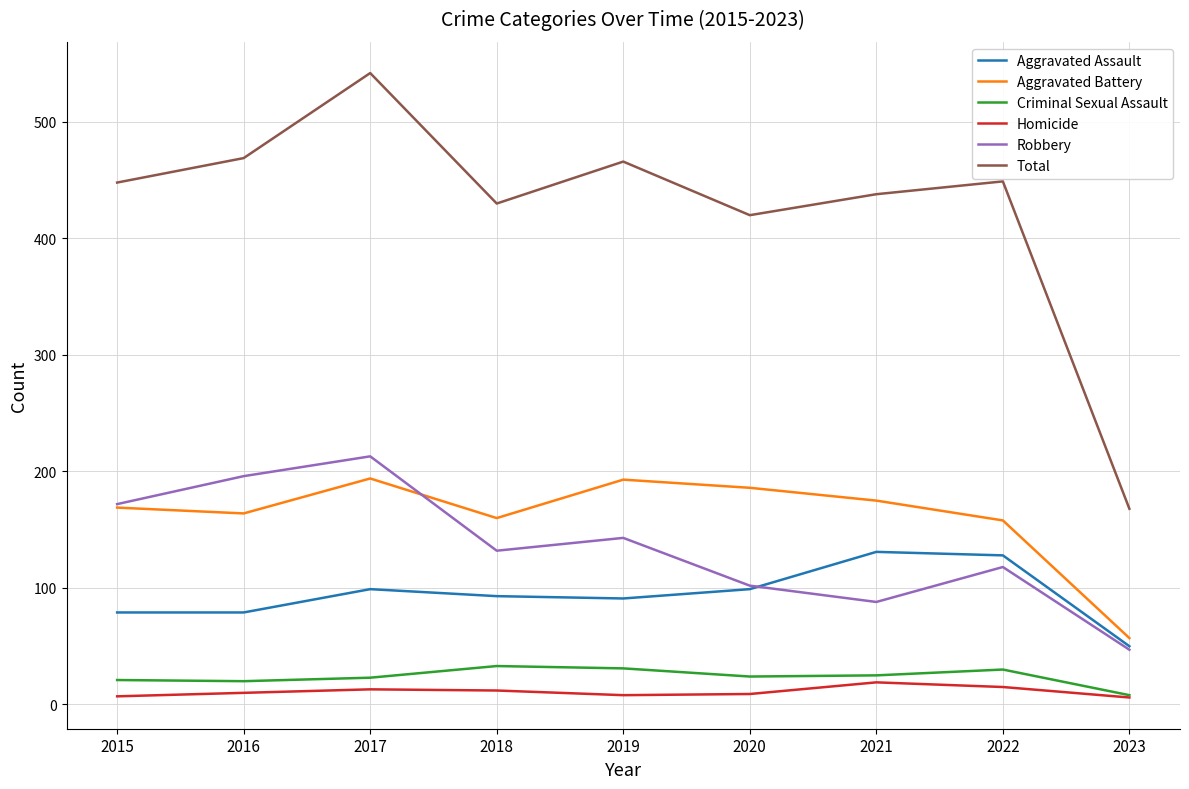

At which category is the sum across all series the highest?

2017